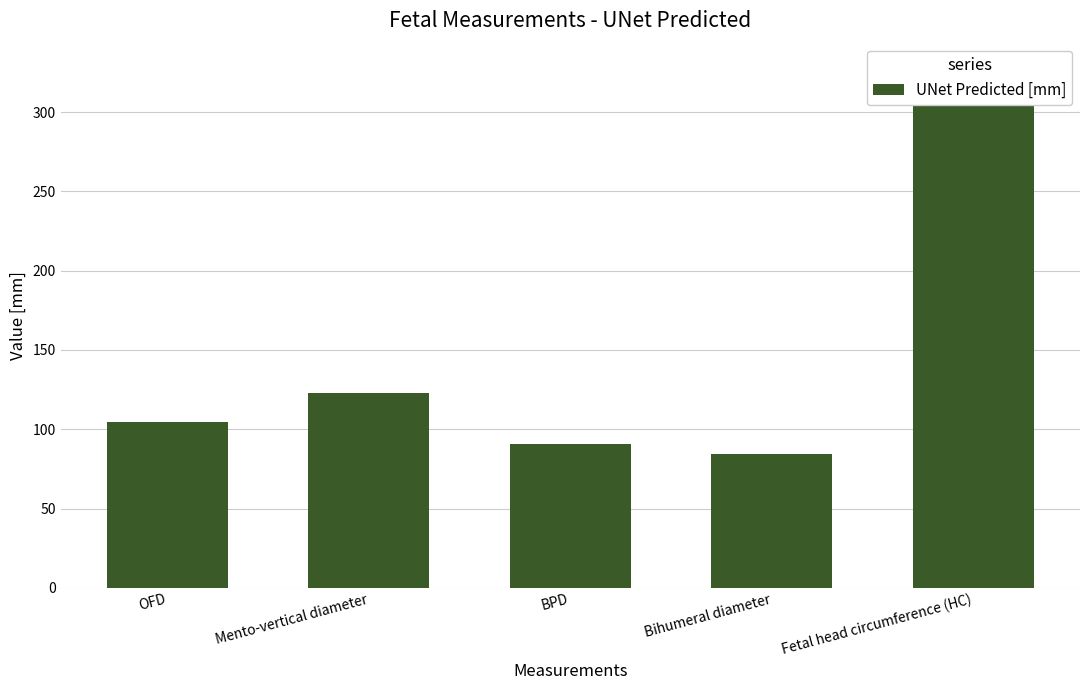

List the labels in order of value, largest first.

Fetal head circumference (HC), Mento-vertical diameter, OFD, BPD, Bihumeral diameter